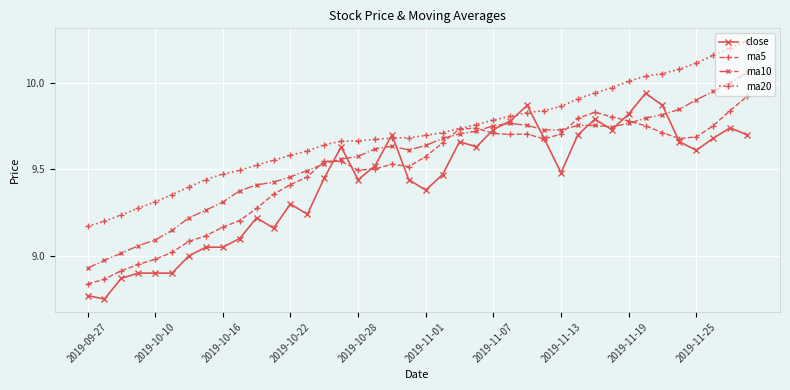

How many series are shown in this chart?

4